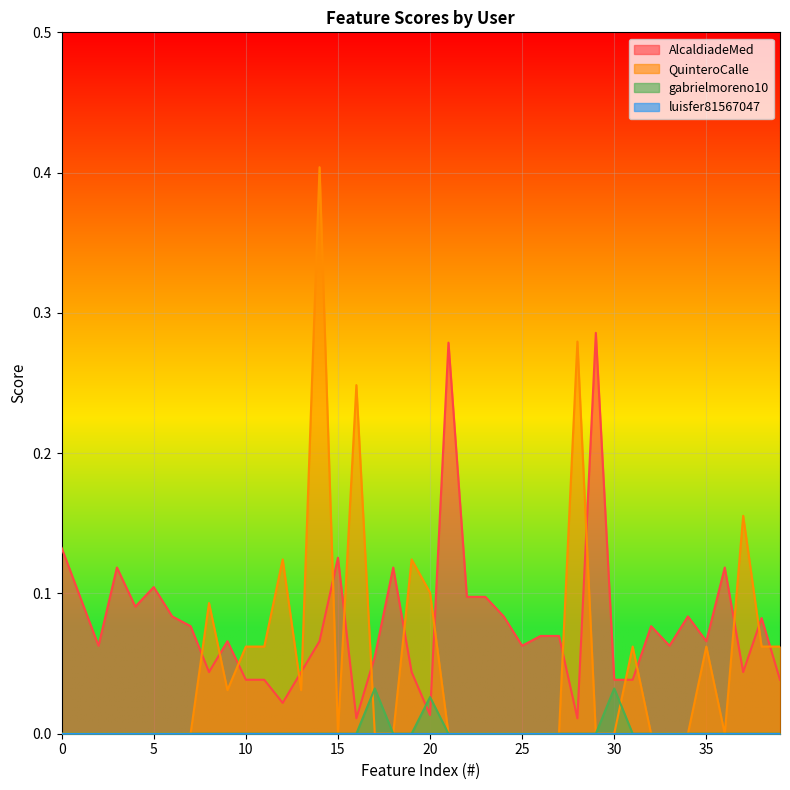

Which series has the largest total across all categories?

AlcaldiadeMed